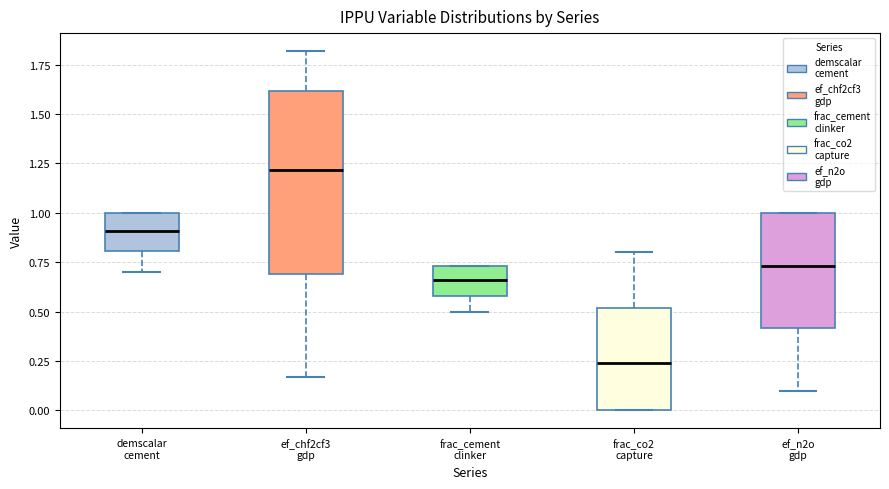

Where is the lower edge of the box for ef_n2o gdp on the y-axis? The values are not printed on the chart, so give them approximately, as read against the axis.

0.40